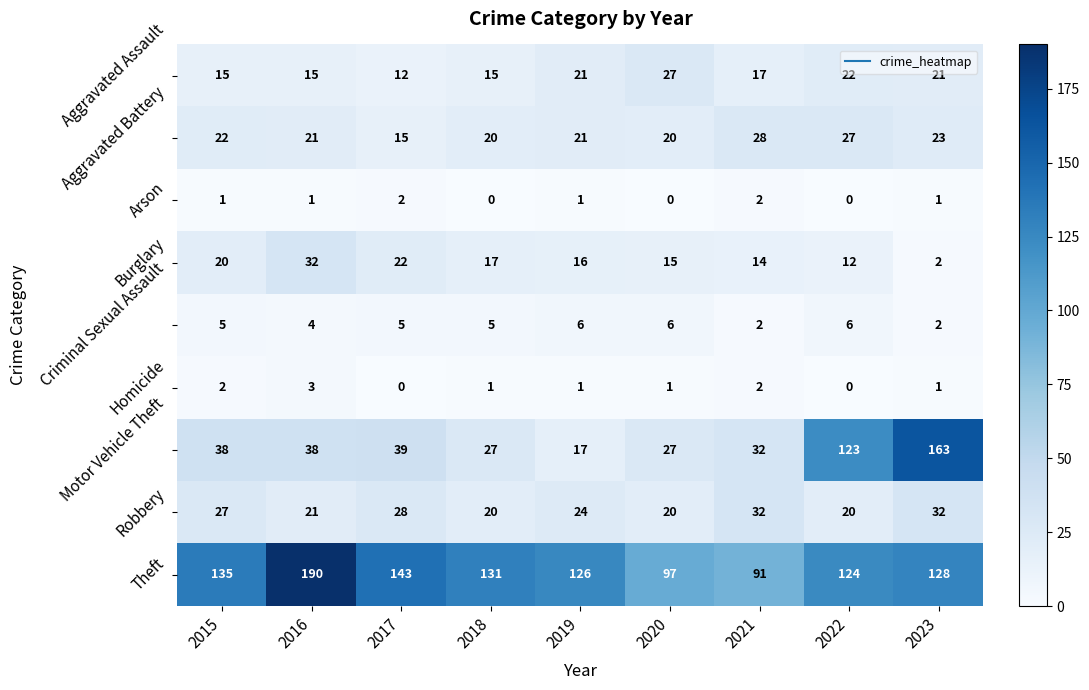

What is the maximum value shown in the chart?

190